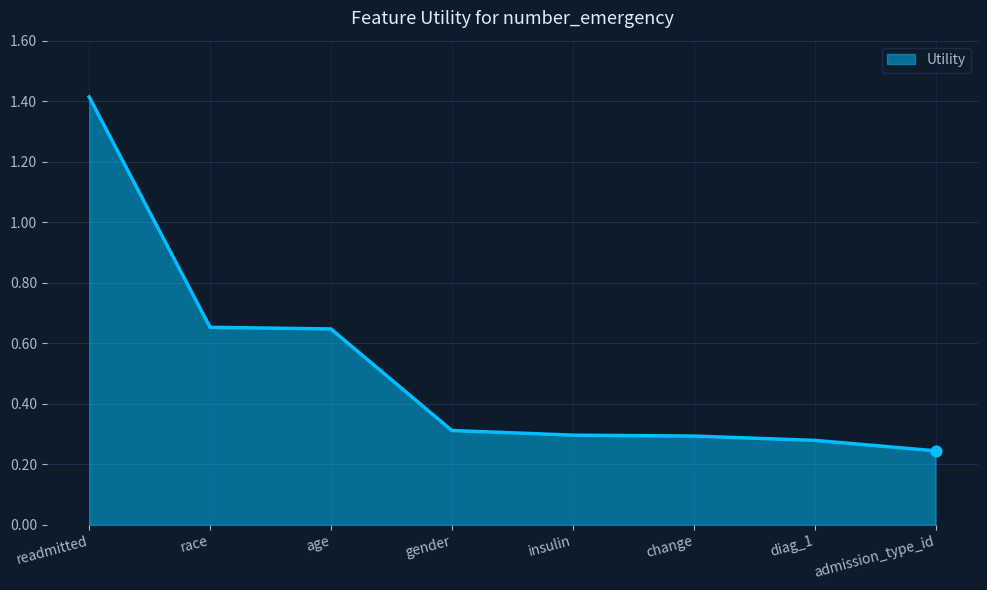

Which has a higher value, age or gender?

age